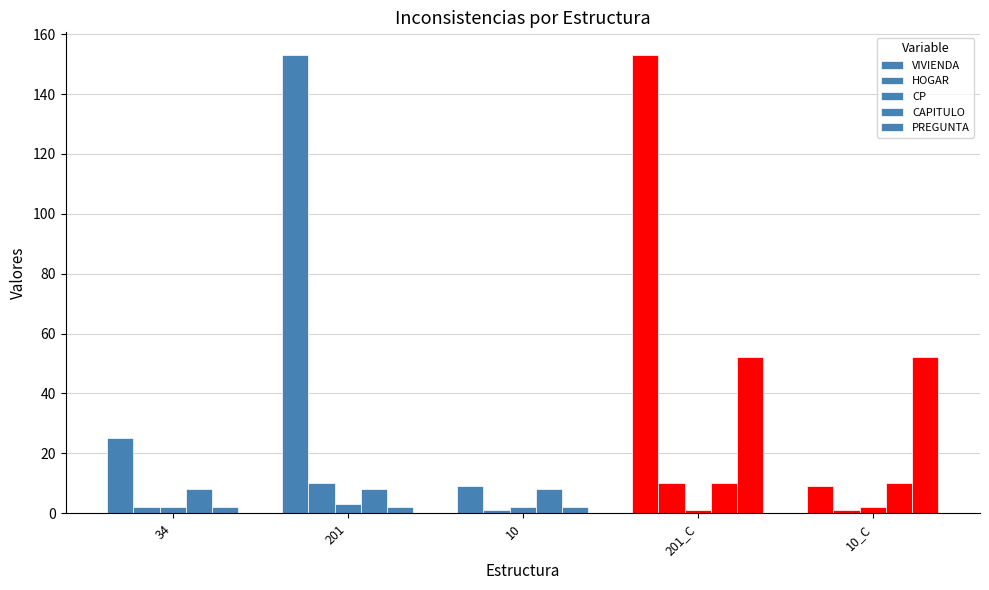

Which series has the largest range (max minus min)?

VIVIENDA